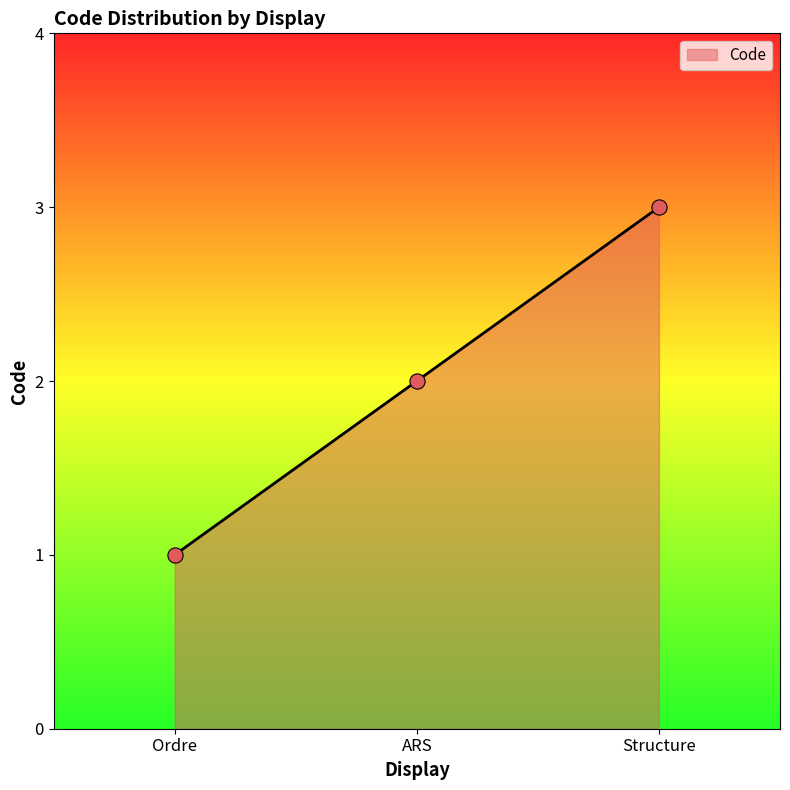

Between Ordre and Structure, which is larger?

Structure